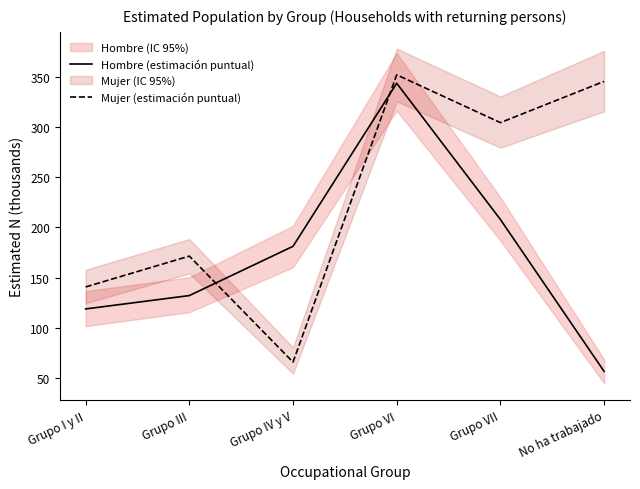

What position from the left is Grupo VII?

5